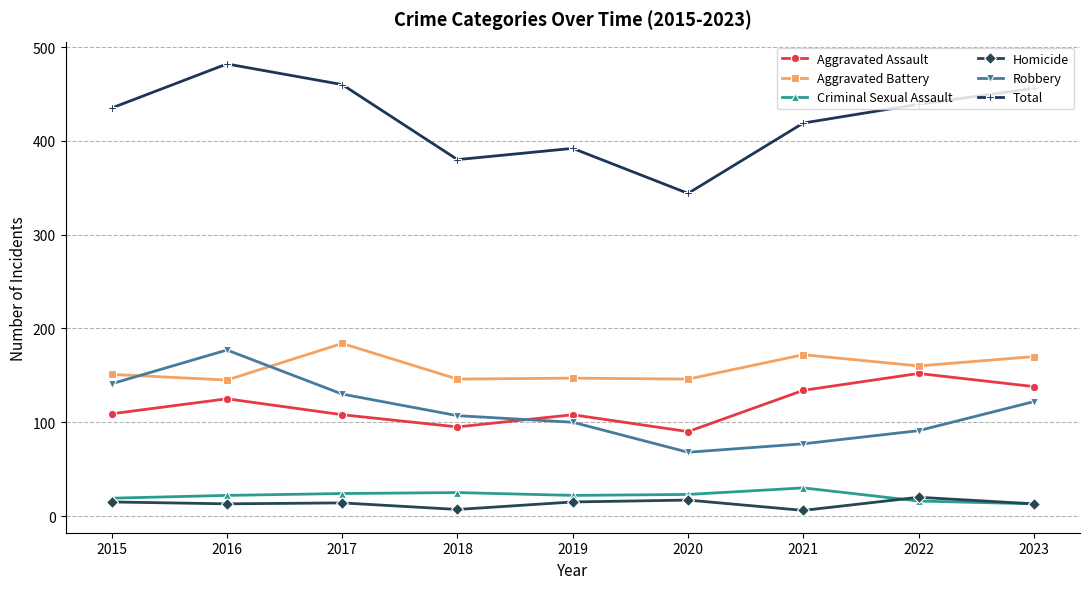

Which series has the largest range (max minus min)?

Total